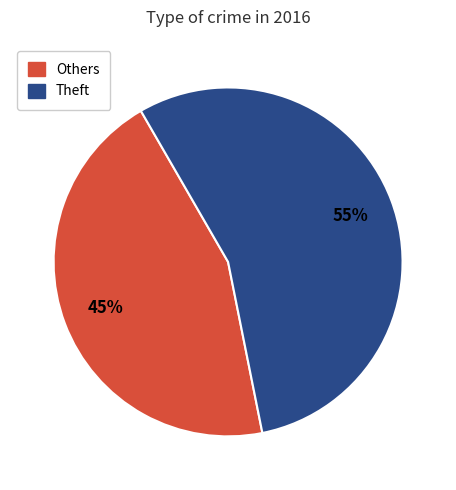

To the nearest percent, what is the average slice percentage?

50%